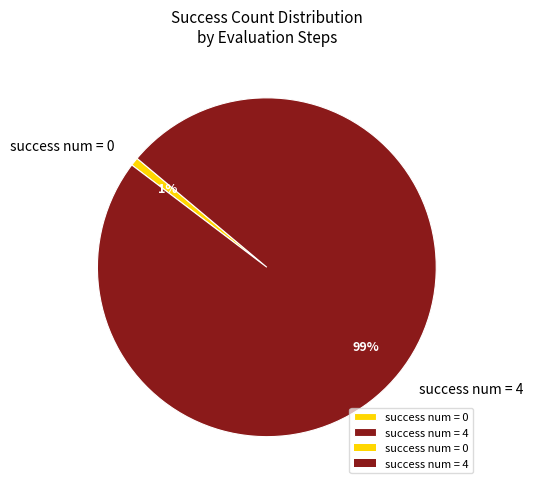

True or false: success num = 0 accounts for 1% of the total.

True